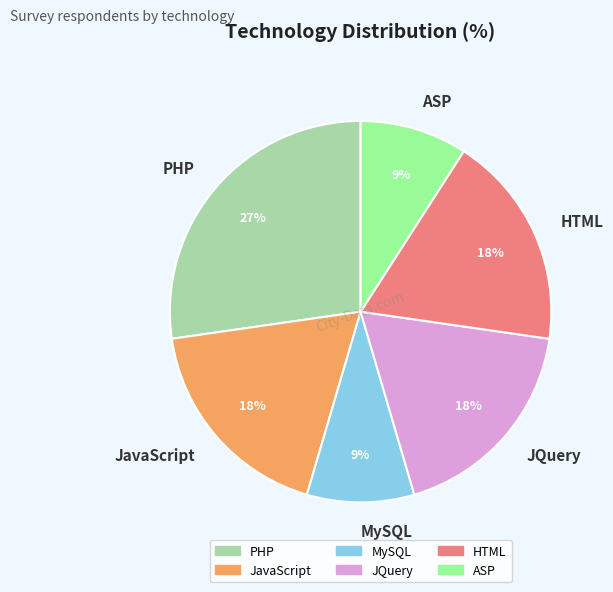

To the nearest percent, what percentage of the pie is ASP?

9%